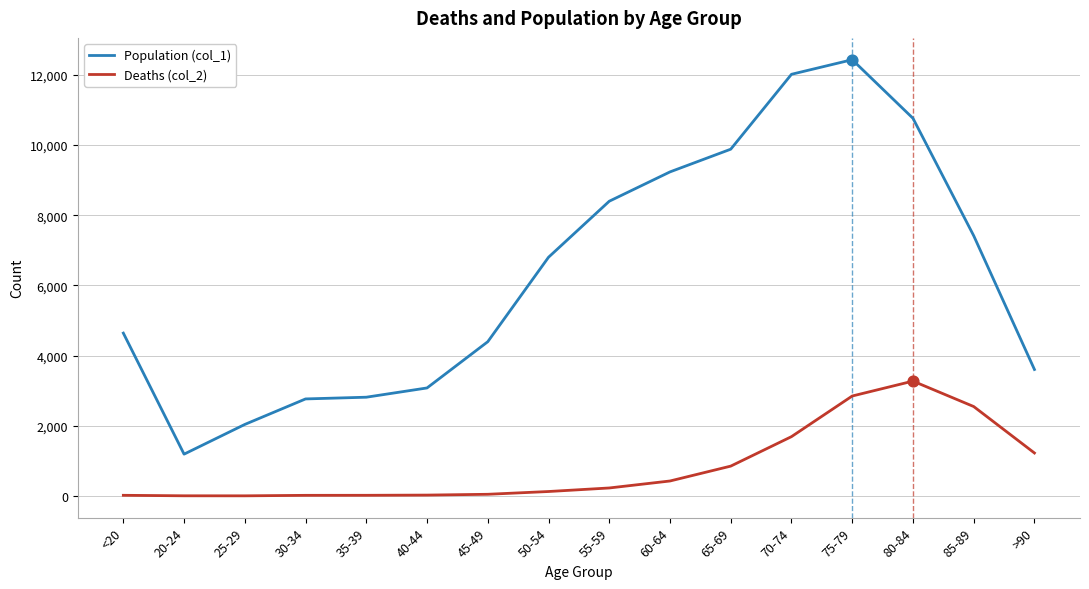

Is the value of Deaths (col_2) at 85-89 greater than the value of Population (col_1) at 65-69?

No